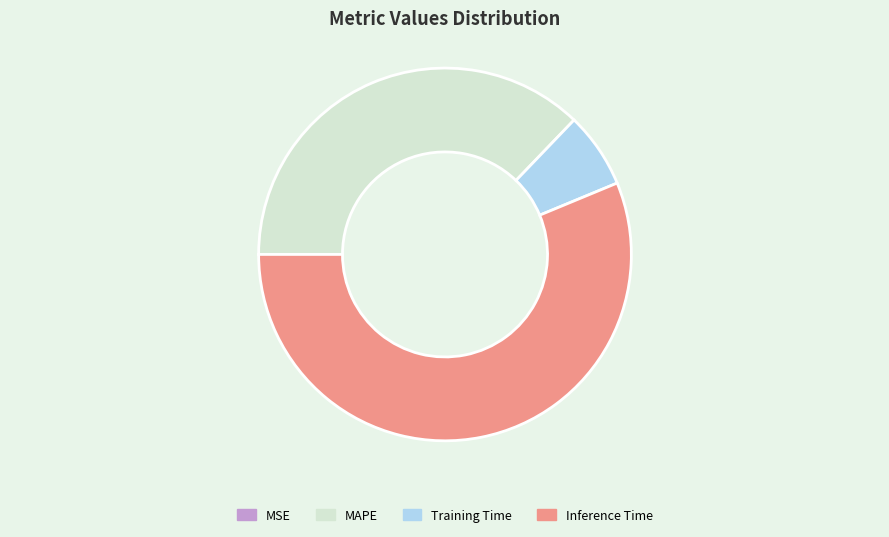

Which slice is the largest?

Inference Time